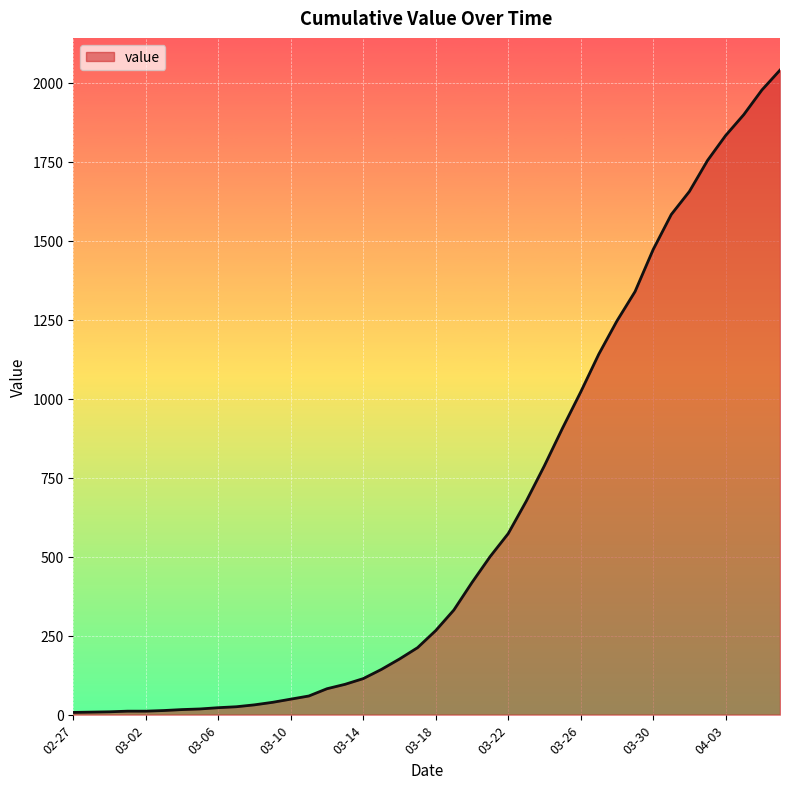

What is the difference between the maximum and minimum values?

2033